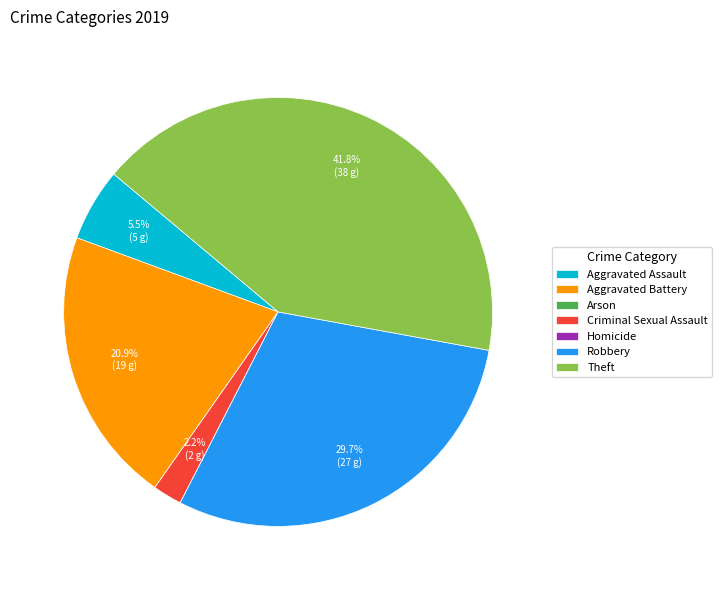

Does any single category account for the majority?

No